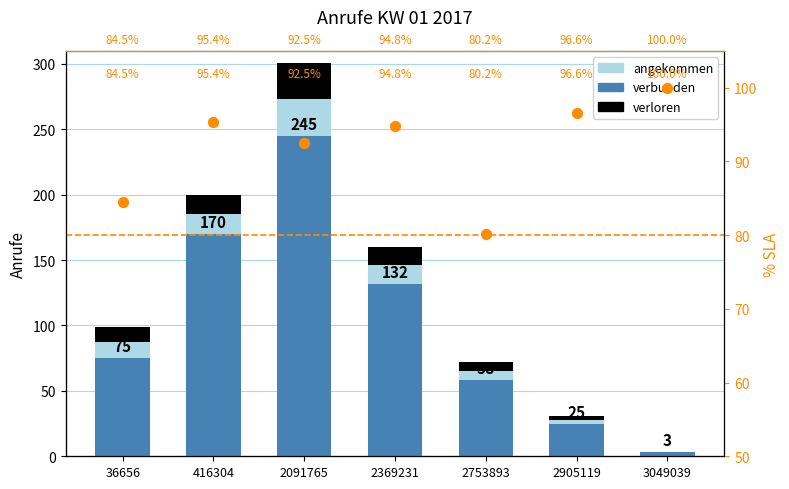

Which series has the largest Y range (max minus min)?

angekommen